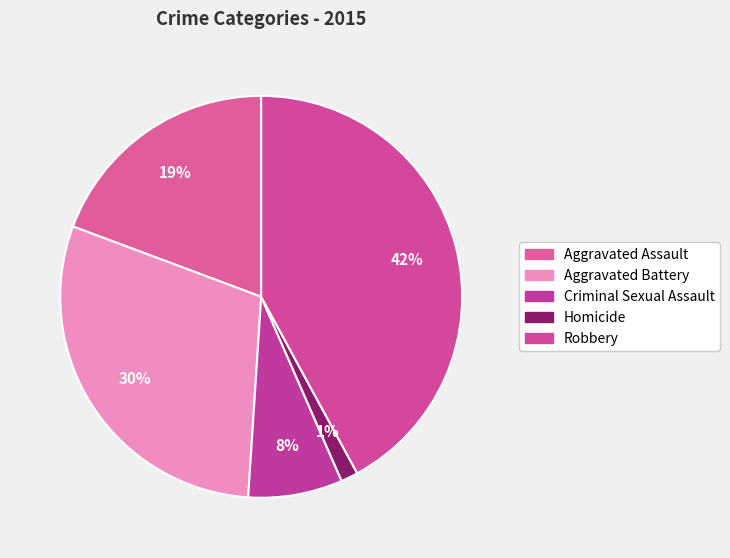

Is there a majority slice in this chart?

No